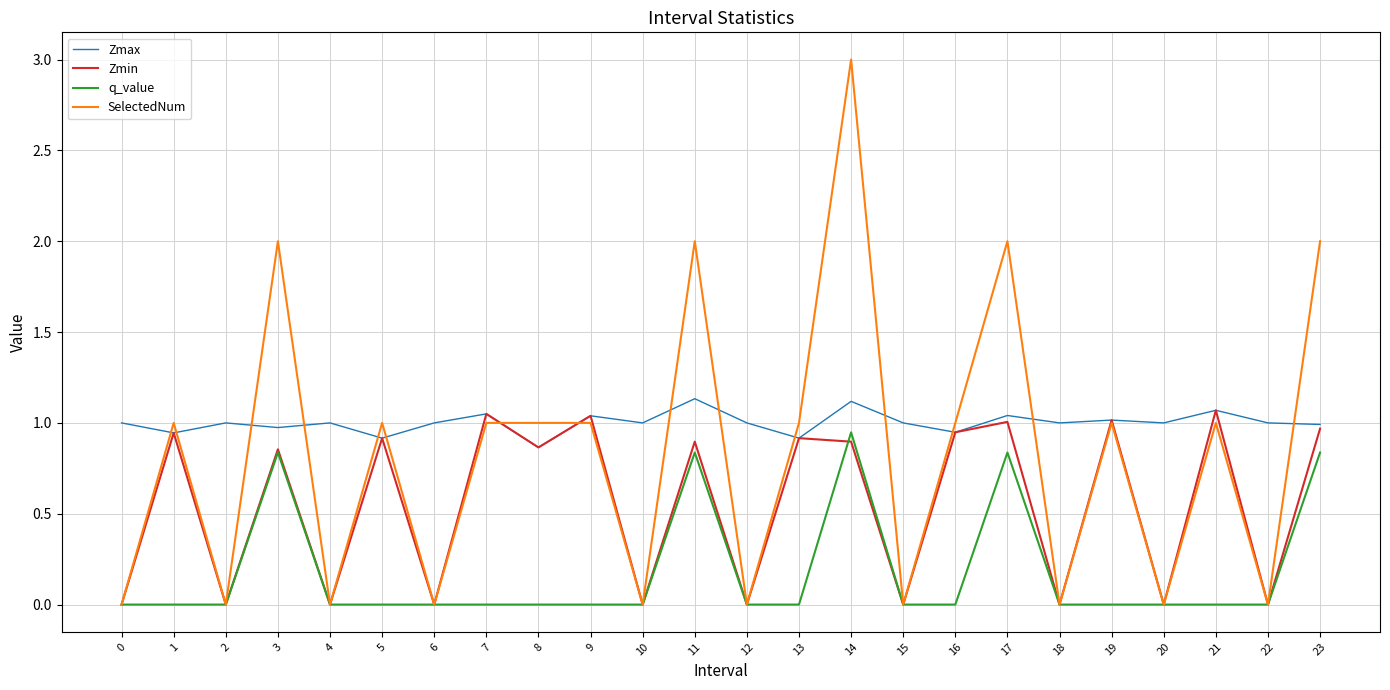

At which category is the sum across all series the highest?

14